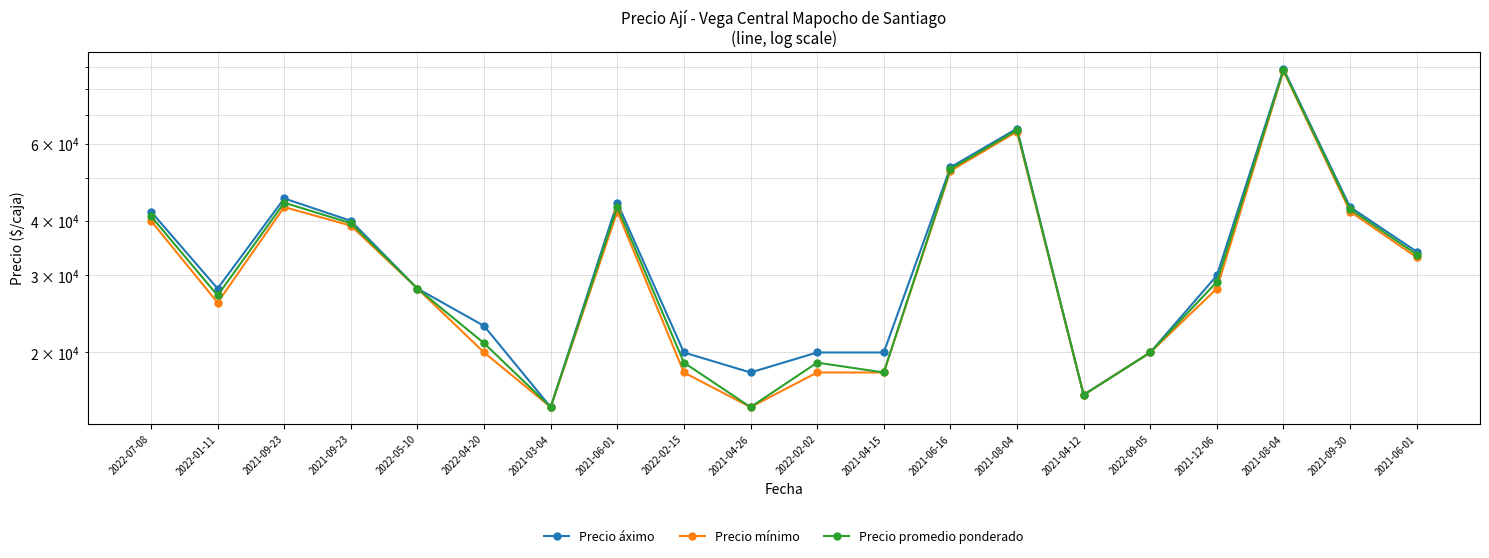

True or false: Precio mínimo has more than 1 points higher than both neighbors.

True